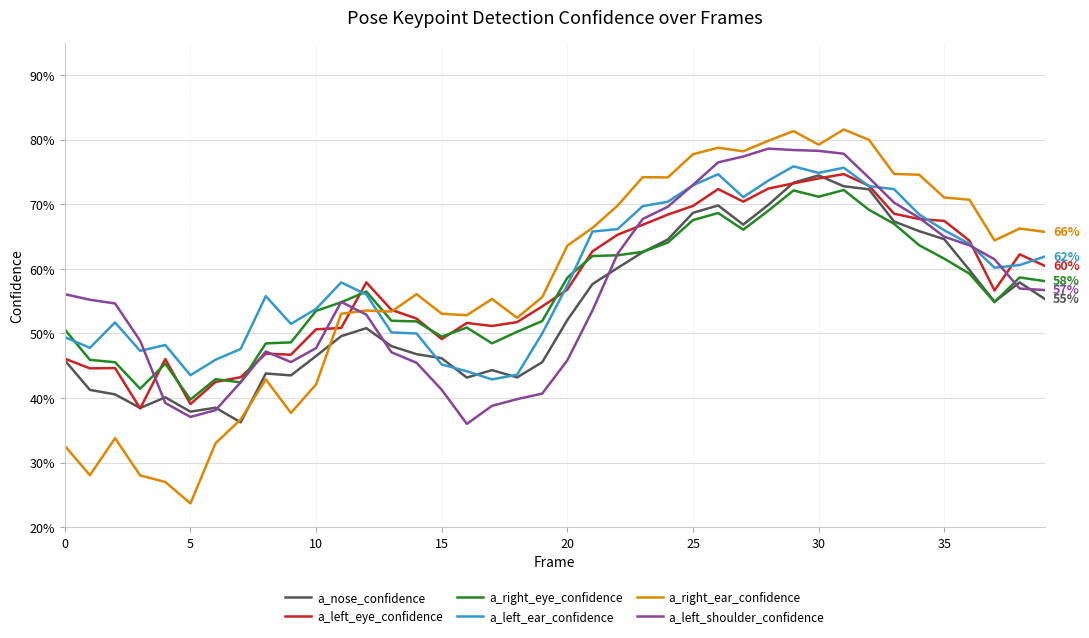

What is the label of the 12th point from the right?

28